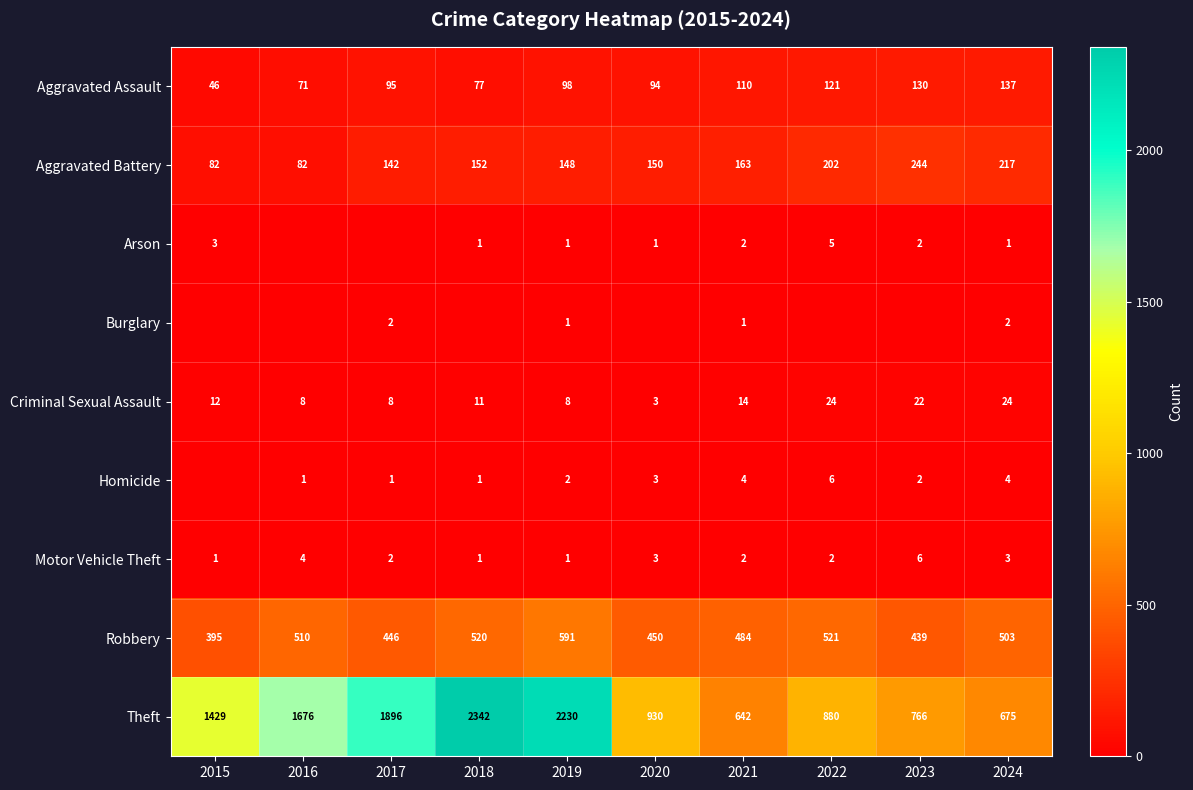

At which category is the sum across all series the highest?

2018